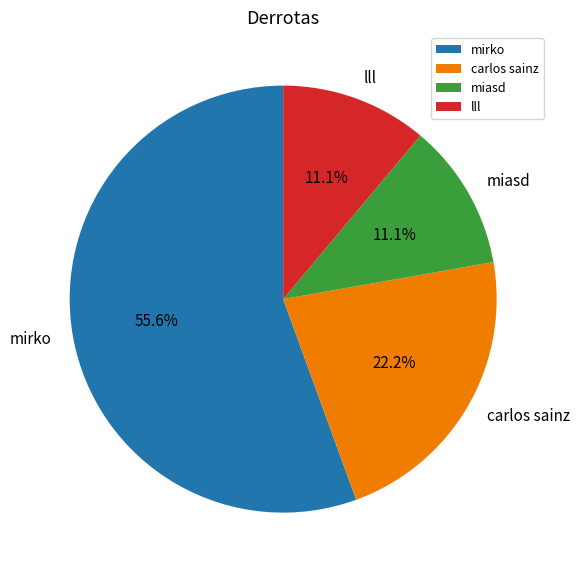

Does miasd account for over 50% of the chart?

No